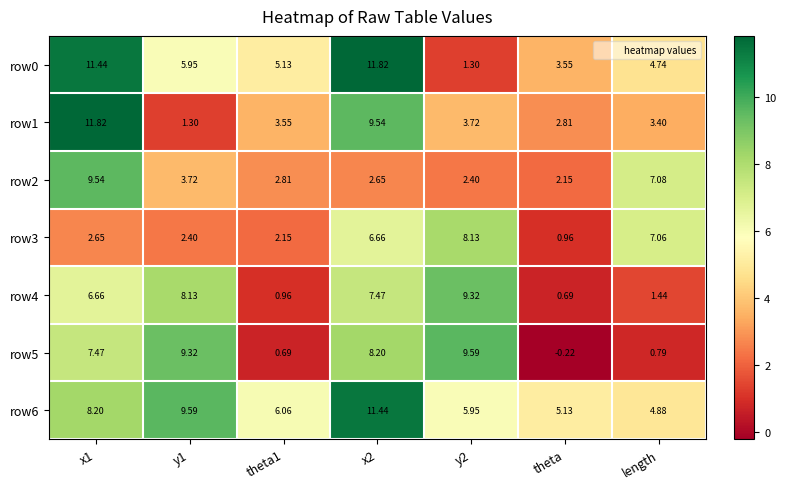

Which category has the lowest value in the row2 series?

theta